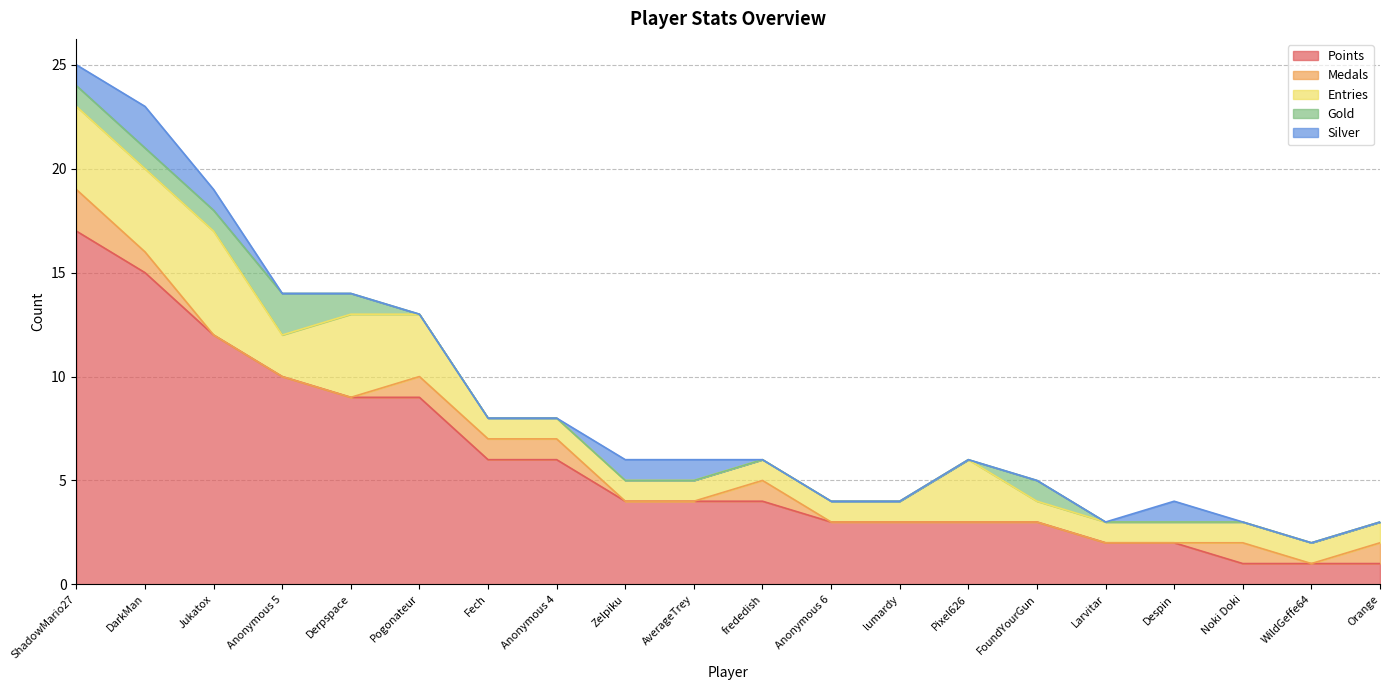

Reading left to right, extract all data points from this chart.

Points: ShadowMario27=17	DarkMan=15	Jukatox=12	Anonymous 5=10	Derpspace=9	Pogonateur=9	Fech=6	Anonymous 4=6	Zelpiku=4	AverageTrey=4	frededish=4	Anonymous 6=3	lumardy=3	Pixel626=3	FoundYourGun=3	Larvitar=2	Despin=2	Noki Doki=1	WildGeffe64=1	Orange=1
Medals: ShadowMario27=2	DarkMan=1	Jukatox=0	Anonymous 5=0	Derpspace=0	Pogonateur=1	Fech=1	Anonymous 4=1	Zelpiku=0	AverageTrey=0	frededish=1	Anonymous 6=0	lumardy=0	Pixel626=0	FoundYourGun=0	Larvitar=0	Despin=0	Noki Doki=1	WildGeffe64=0	Orange=1
Entries: ShadowMario27=4	DarkMan=4	Jukatox=5	Anonymous 5=2	Derpspace=4	Pogonateur=3	Fech=1	Anonymous 4=1	Zelpiku=1	AverageTrey=1	frededish=1	Anonymous 6=1	lumardy=1	Pixel626=3	FoundYourGun=1	Larvitar=1	Despin=1	Noki Doki=1	WildGeffe64=1	Orange=1
Gold: ShadowMario27=1	DarkMan=1	Jukatox=1	Anonymous 5=2	Derpspace=1	Pogonateur=0	Fech=0	Anonymous 4=0	Zelpiku=0	AverageTrey=0	frededish=0	Anonymous 6=0	lumardy=0	Pixel626=0	FoundYourGun=1	Larvitar=0	Despin=0	Noki Doki=0	WildGeffe64=0	Orange=0
Silver: ShadowMario27=1	DarkMan=2	Jukatox=1	Anonymous 5=0	Derpspace=0	Pogonateur=0	Fech=0	Anonymous 4=0	Zelpiku=1	AverageTrey=1	frededish=0	Anonymous 6=0	lumardy=0	Pixel626=0	FoundYourGun=0	Larvitar=0	Despin=1	Noki Doki=0	WildGeffe64=0	Orange=0